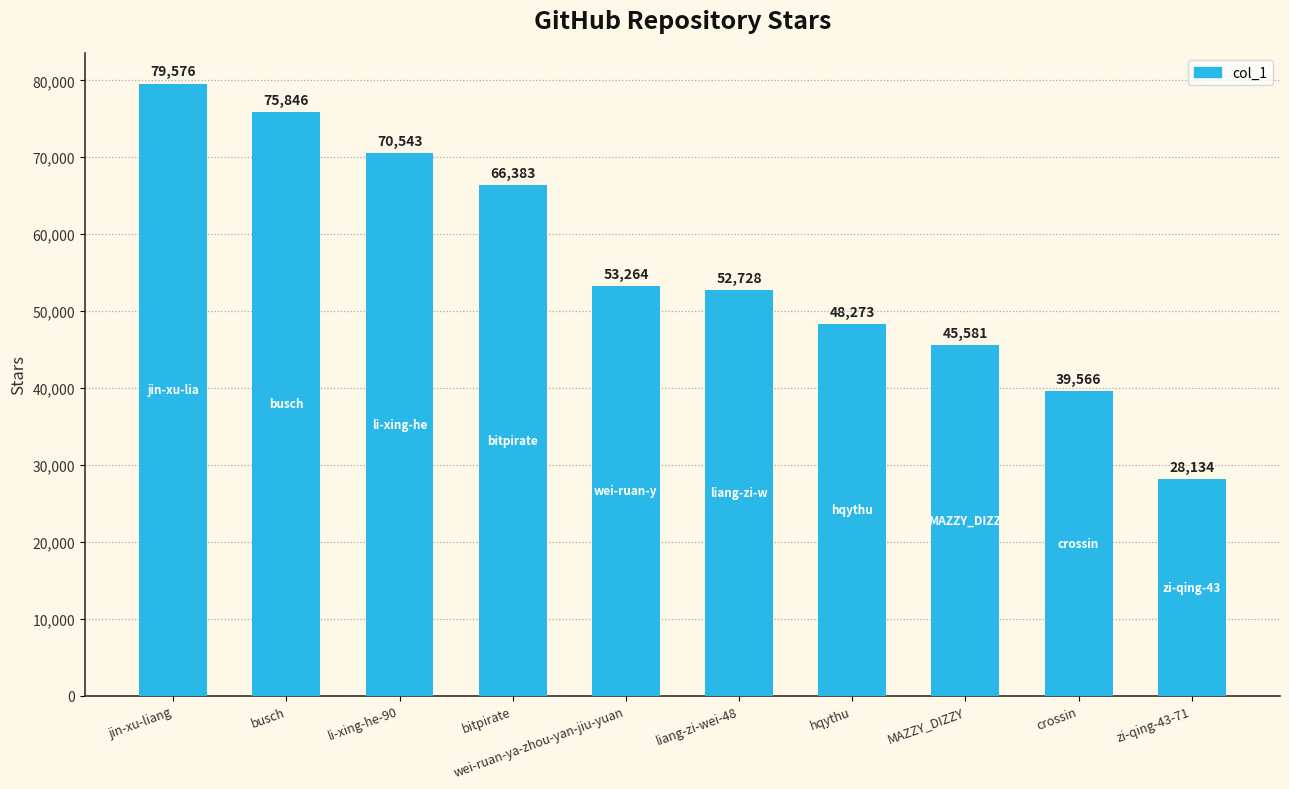

What is the smallest value displayed?

28134